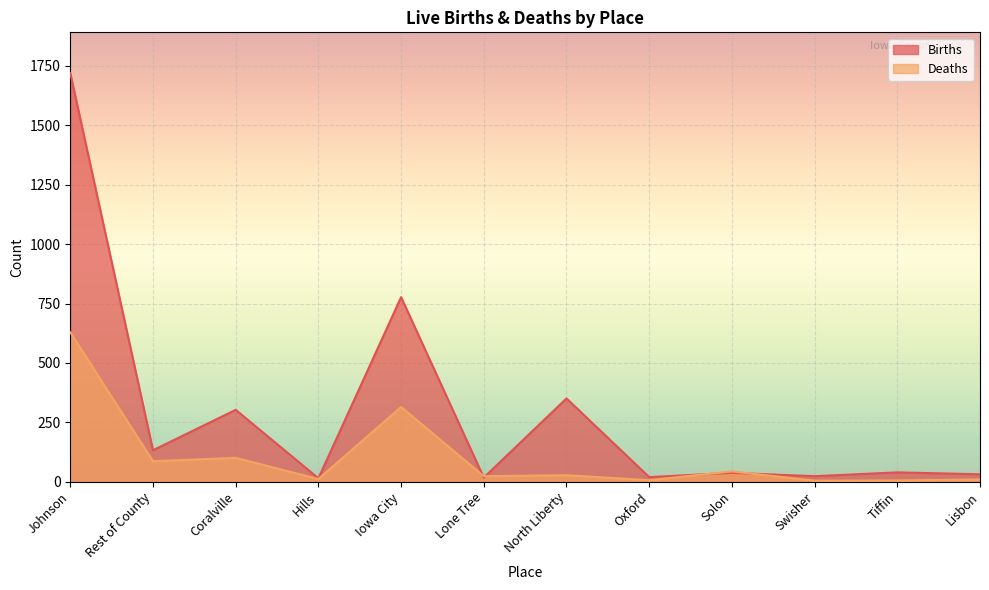

After their last crossing, which series has the higher values: Deaths or Births?

Births